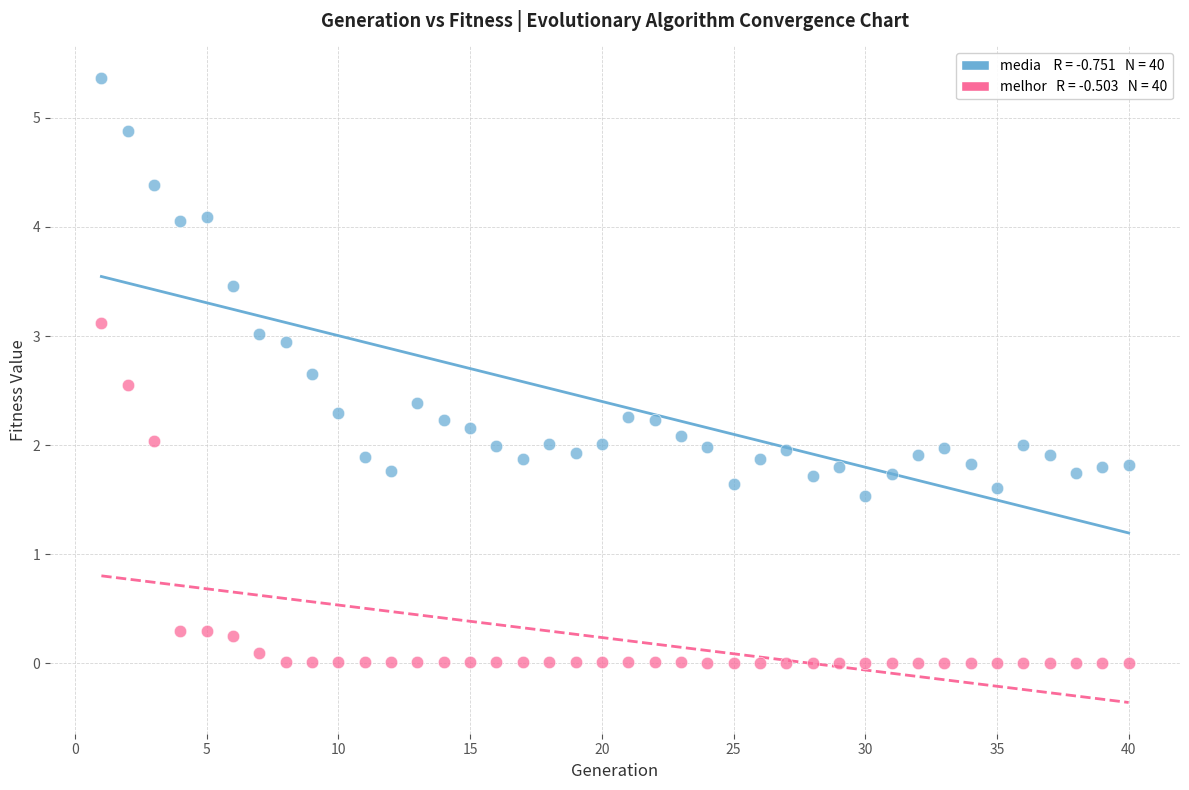

Across all data points, what is the range of X values (max minus min)?

39.0